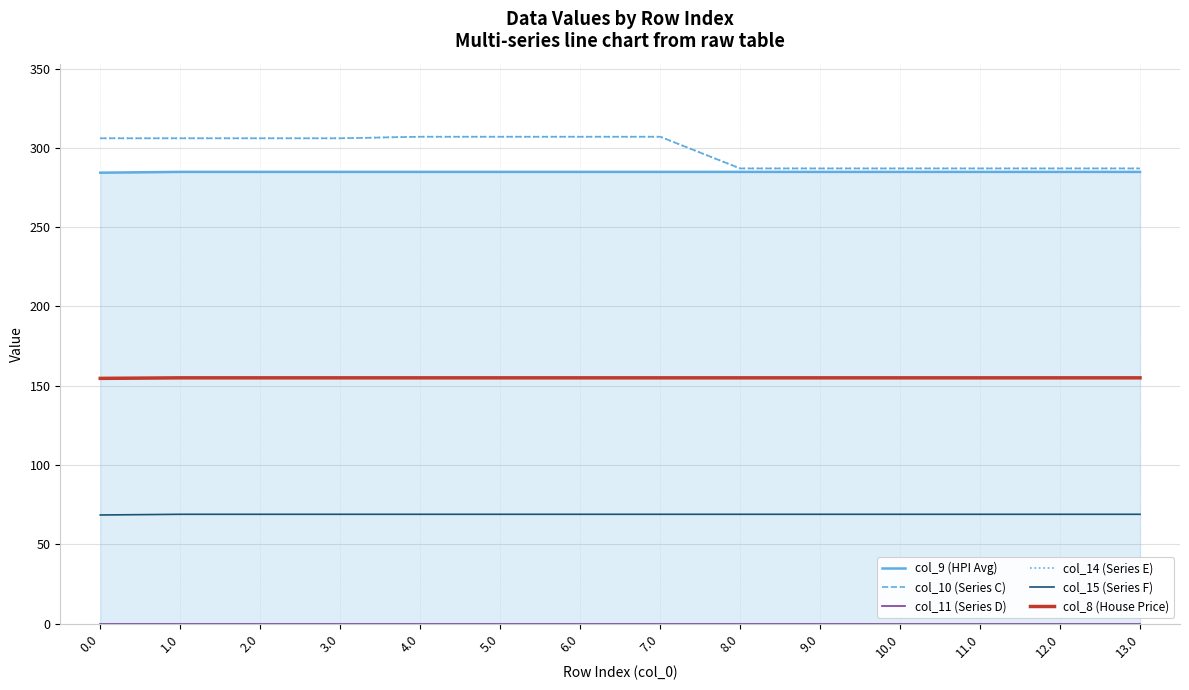

What is the lowest value of the col_15 (Series F) series?

68.6